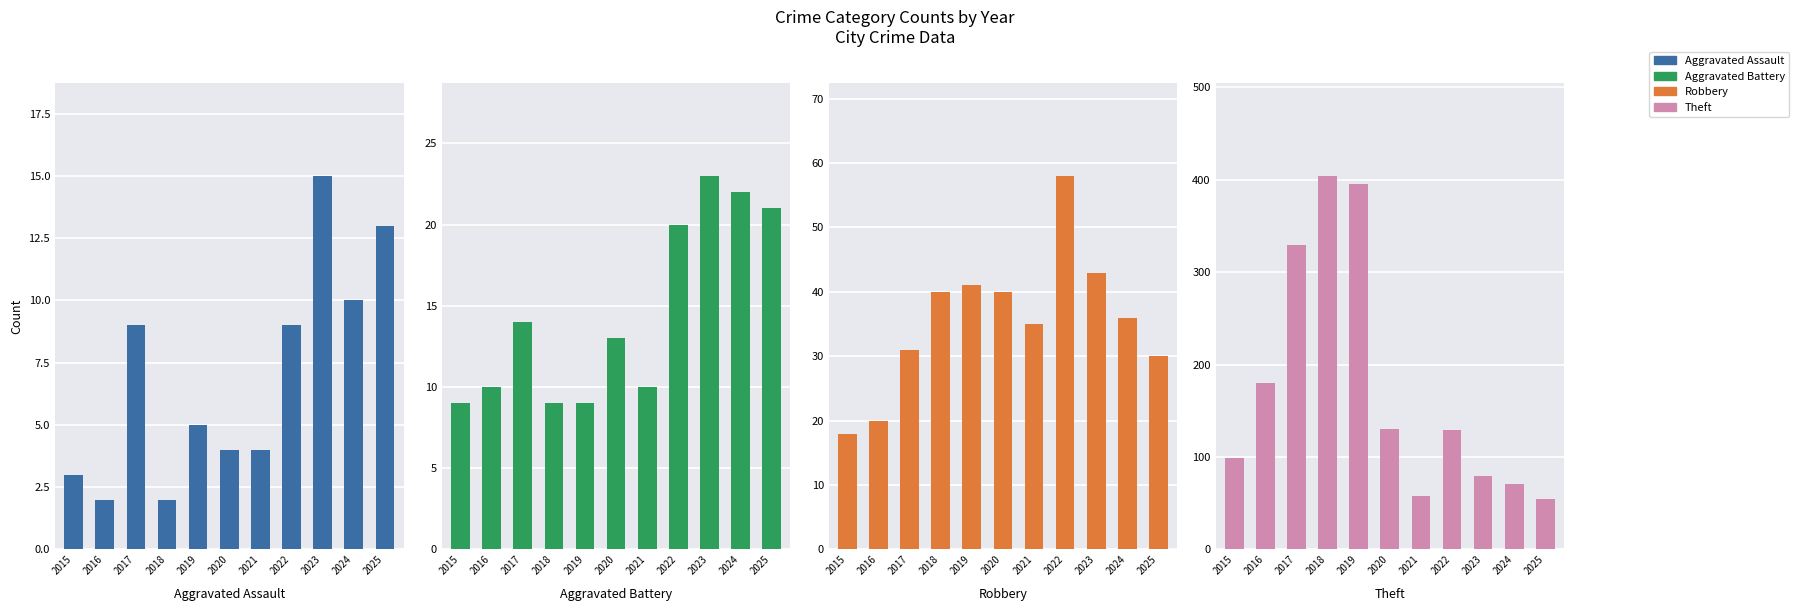

How many bars are there in total?

44